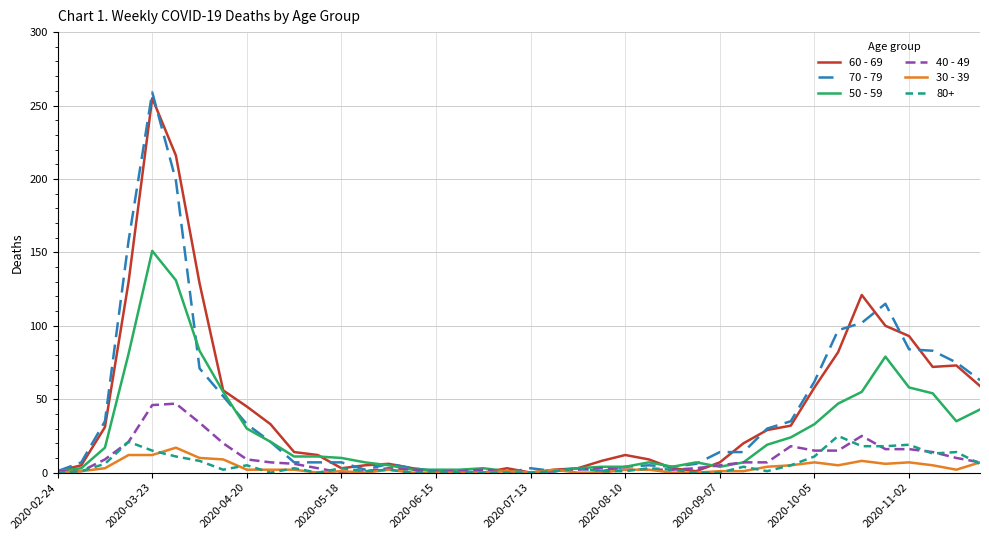

Which series has the largest range (max minus min)?

70 - 79